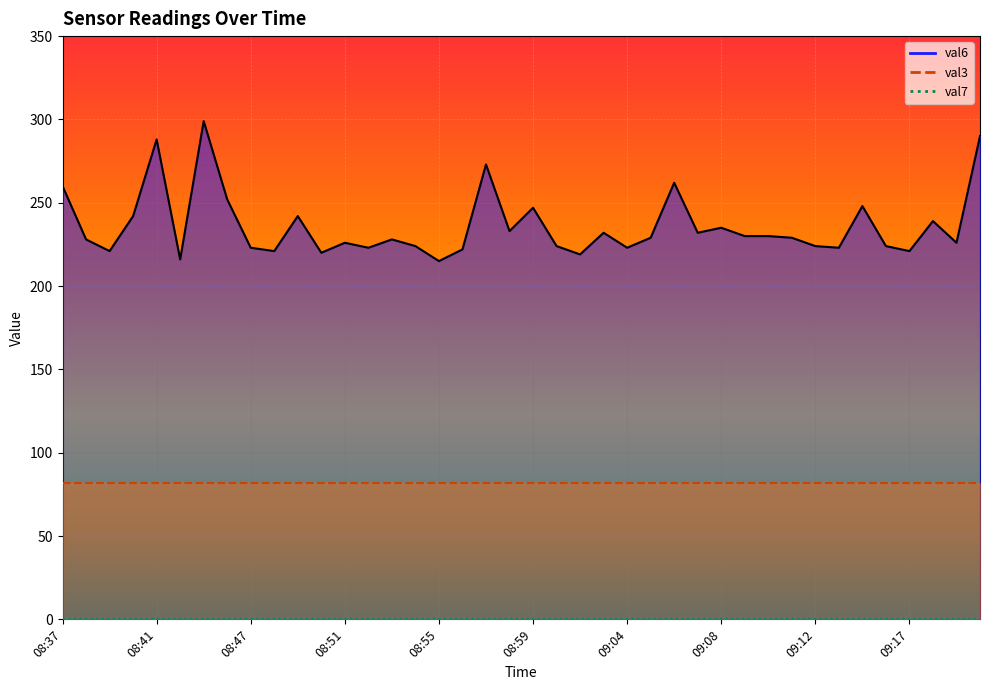

At how many categories does at least one series exceed 206?

40